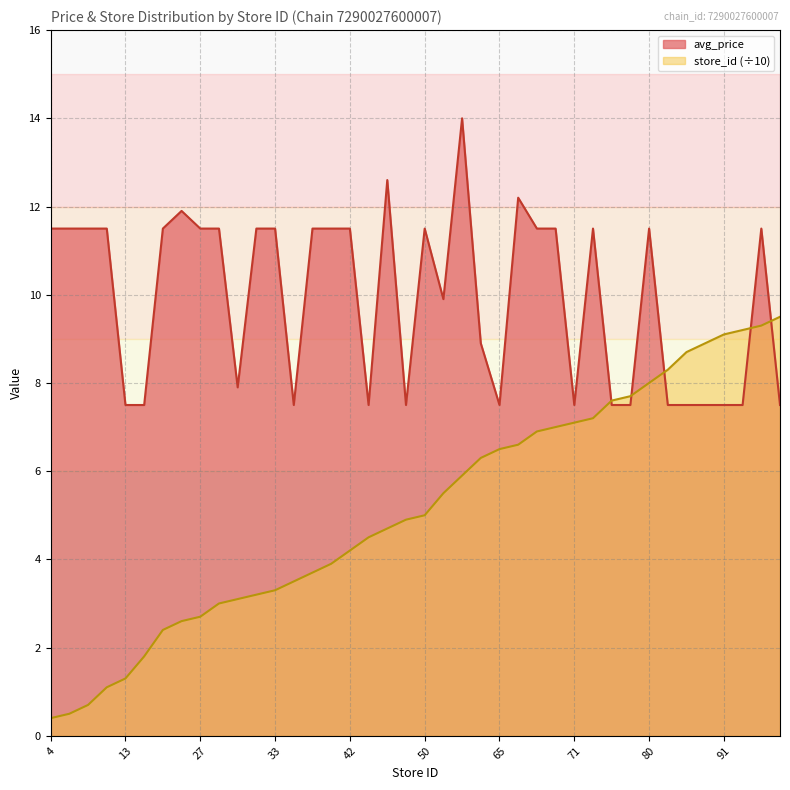

Rank the series by their average value, from highest to lowest.

avg_price, store_id (÷10)